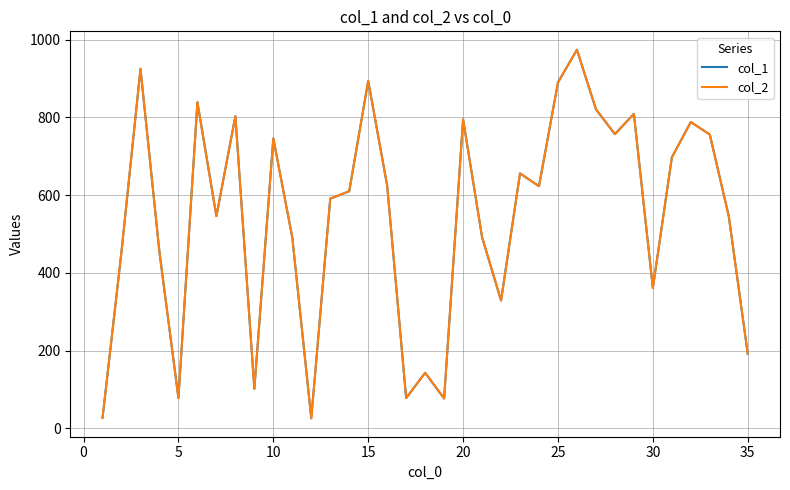

Which series has the widest spread of values?

col_1